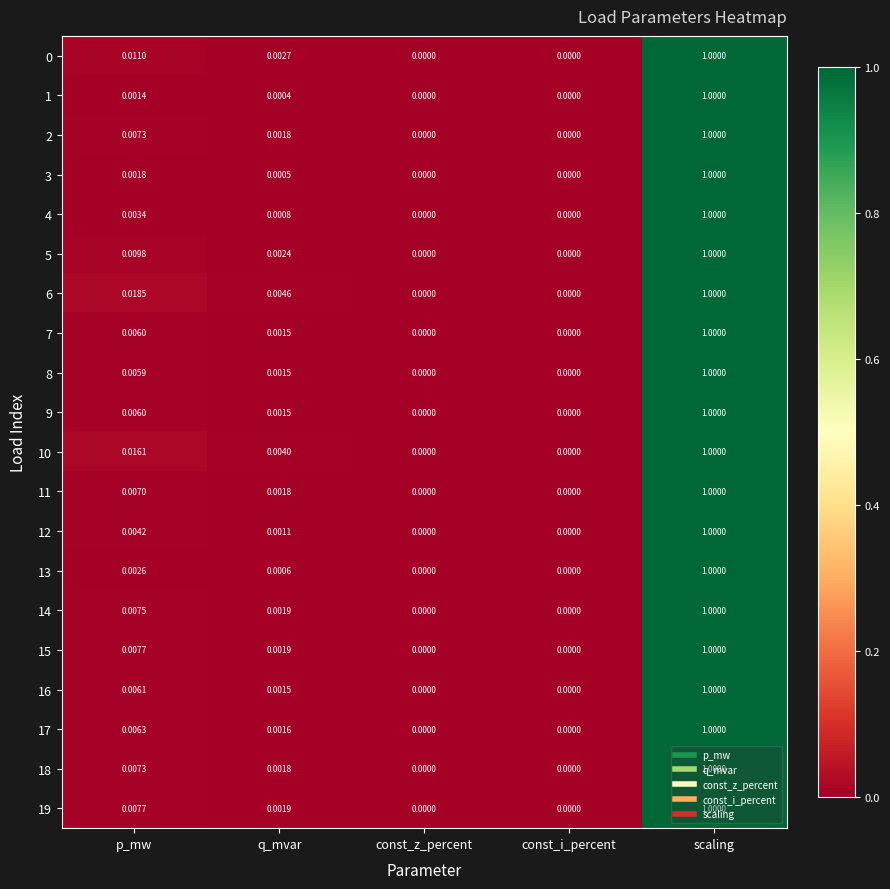

Which category has the highest value in the 7 series?

scaling